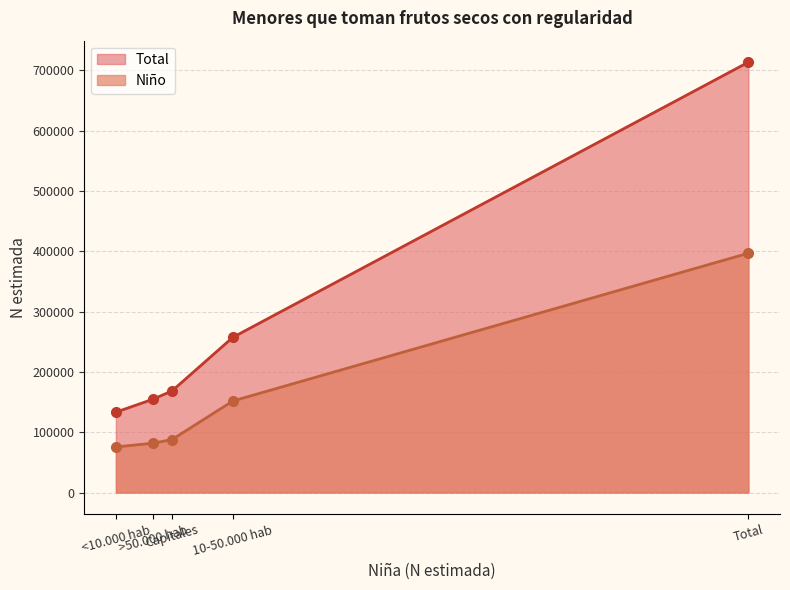

What is the approximate value of Niño line at >50.000 hab?

81783